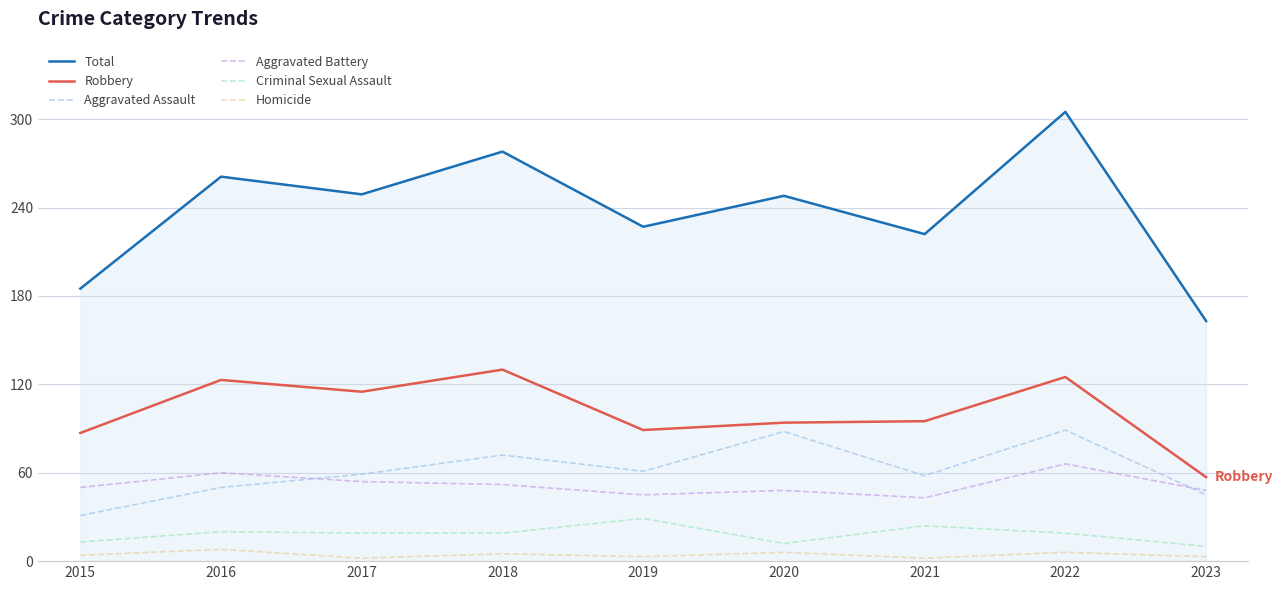

At which label does Robbery first exceed 95?

2016